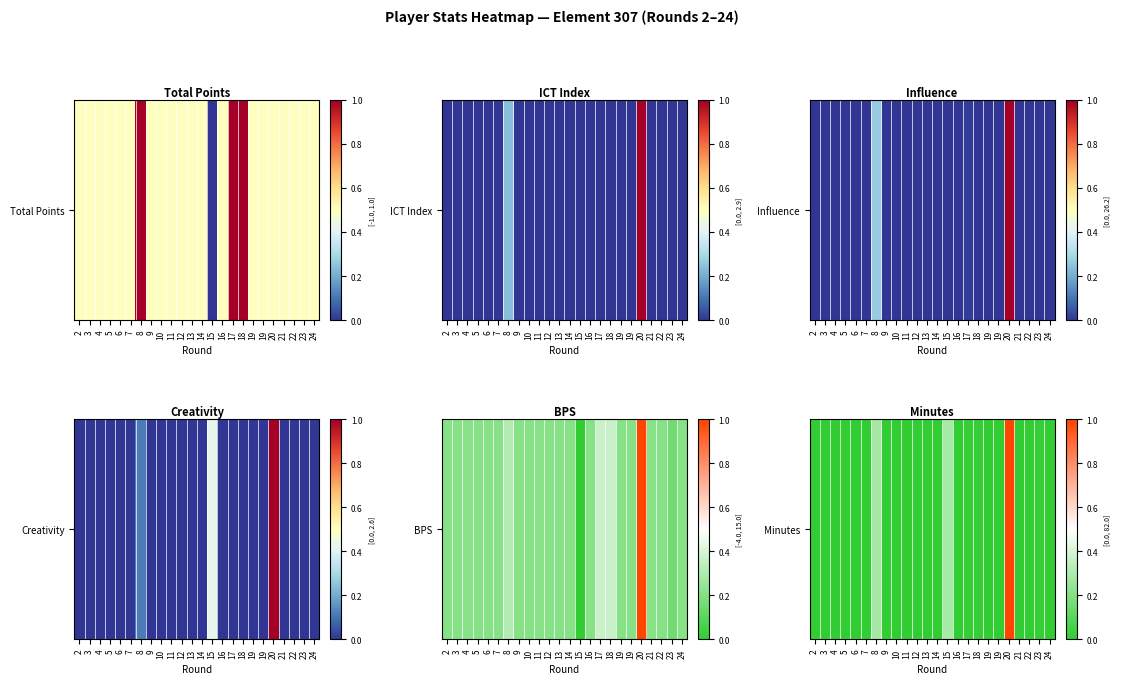

What is the difference between the second highest and minimum values?

0.3